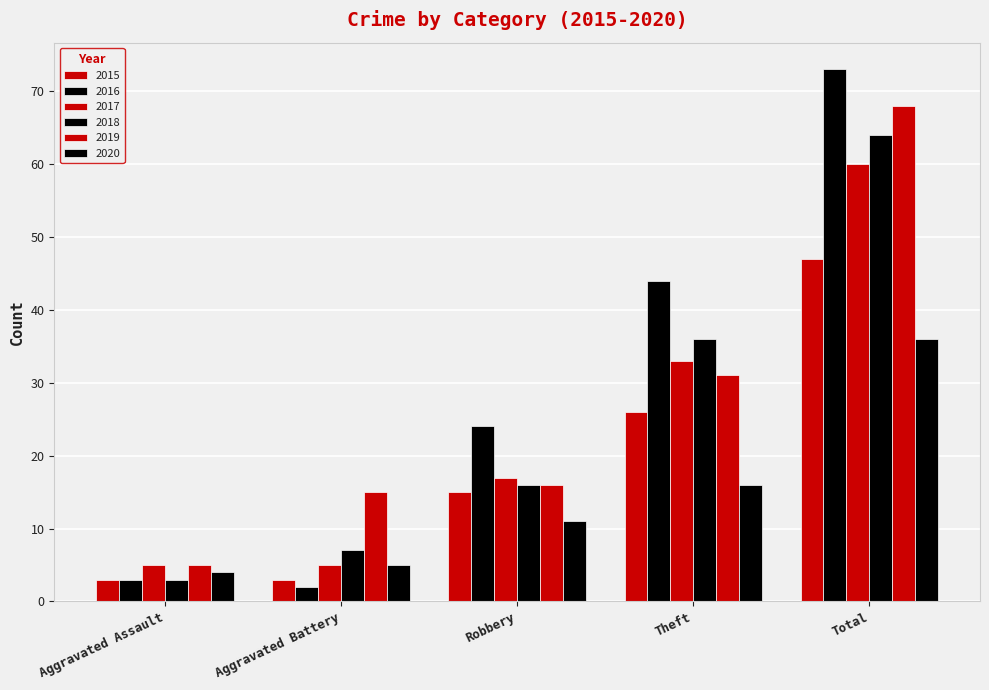

Rank the series at Aggravated Assault from highest to lowest value.

2017, 2019, 2020, 2015, 2016, 2018